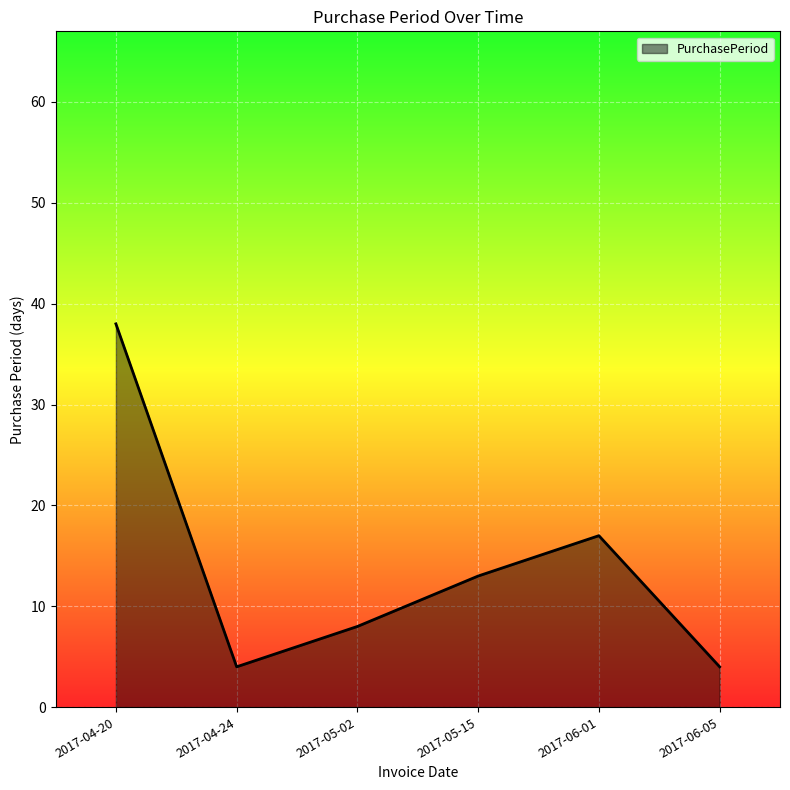

What is the change in value from 2017-05-02 to 2017-06-05?

-4